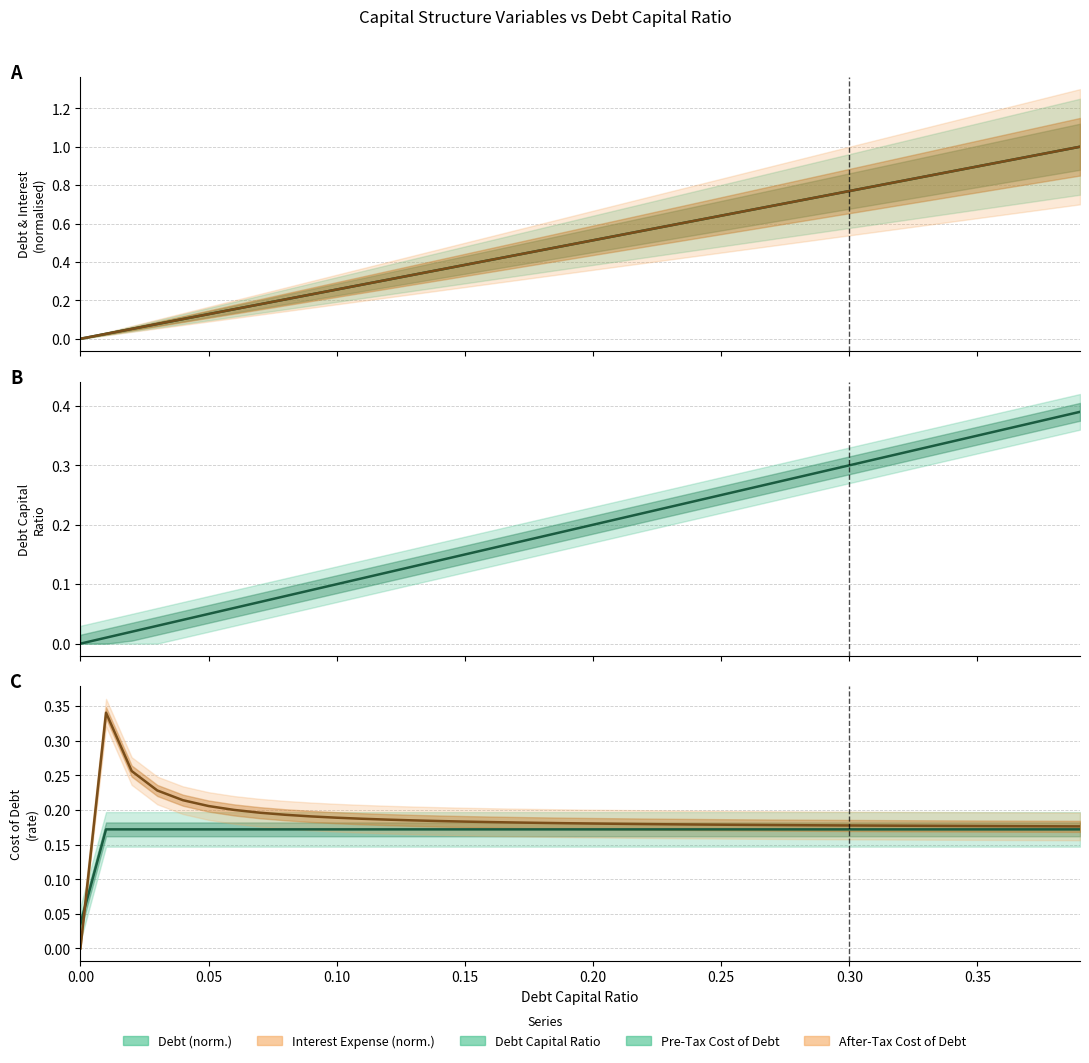

What is the difference between the second highest and minimum values in the cost_debt_after_tax series?

0.3